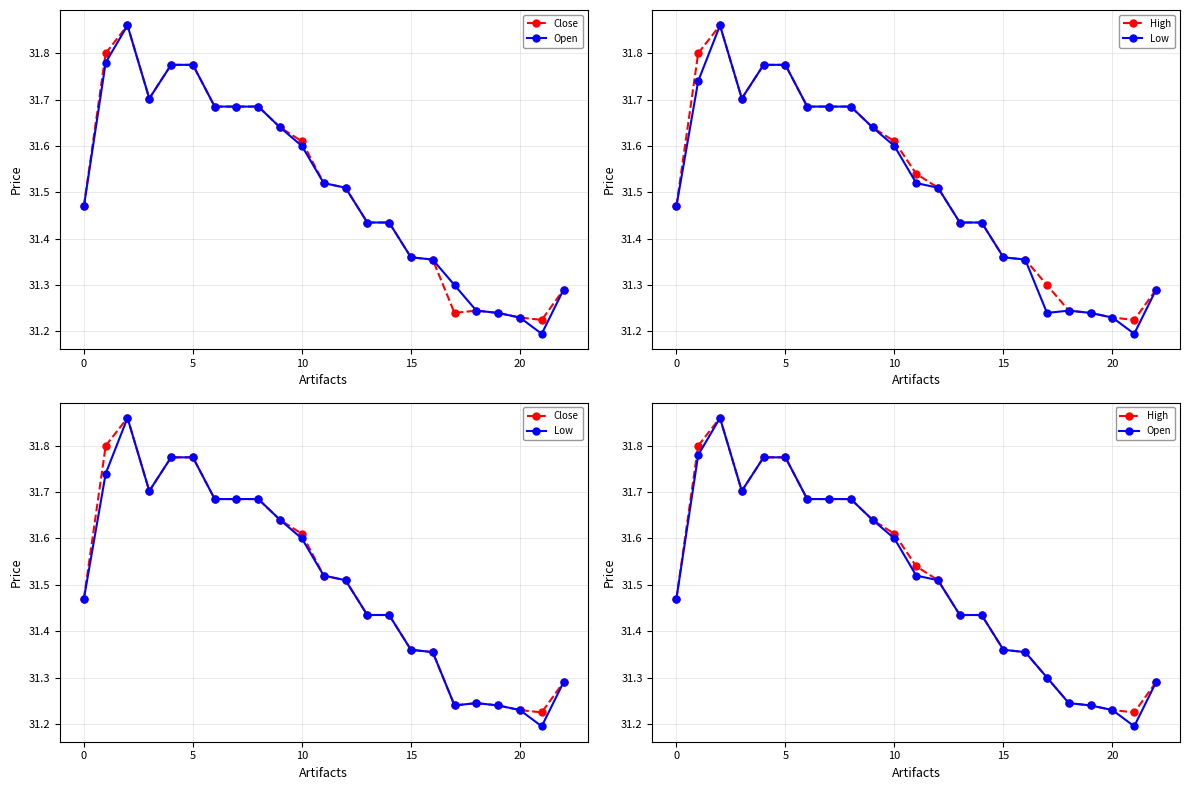

What is the greatest value displayed?

31.9